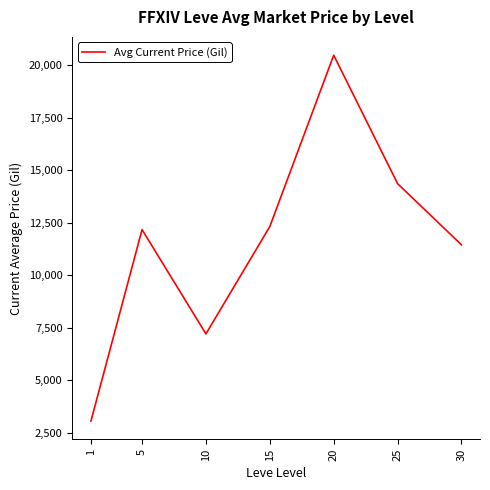

Reading right to left, list all the values displayed in this chart.

11449.0	14361.4	20478.0	12319.5	7207.8	12172.3	3057.3